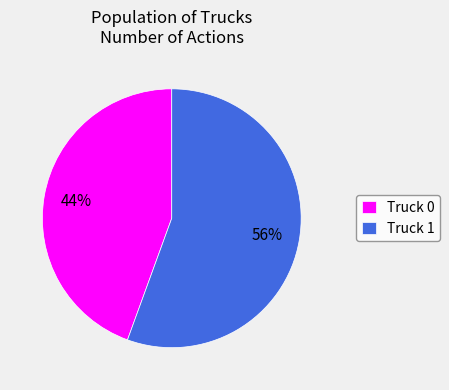

Which has a higher value, Truck 1 or Truck 0?

Truck 1